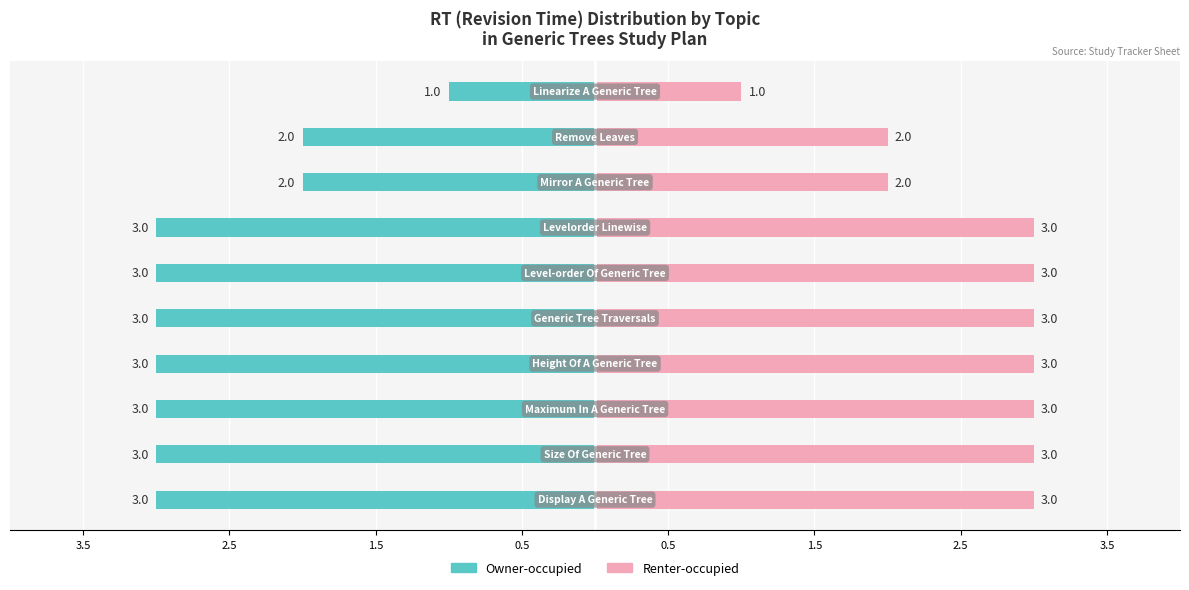

At how many categories does at least one series exceed 2?

7